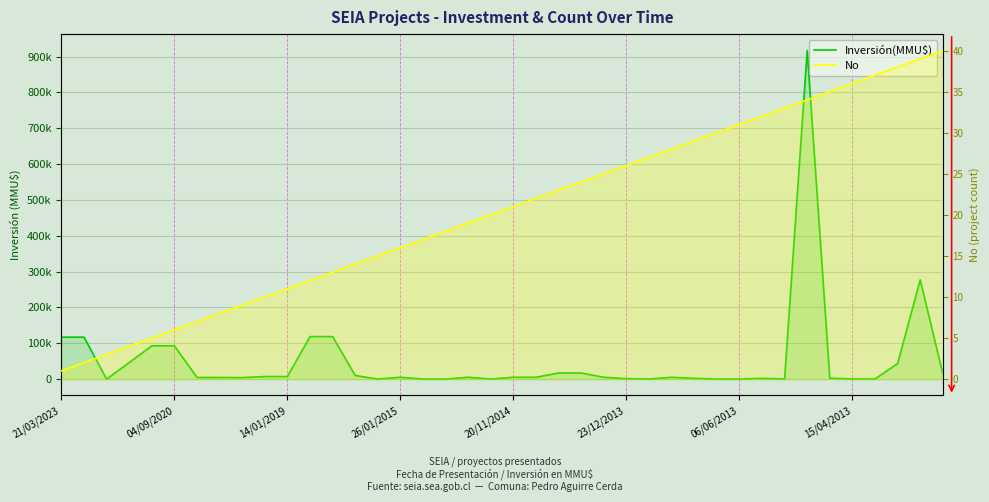

What is the sum of all No values?

820